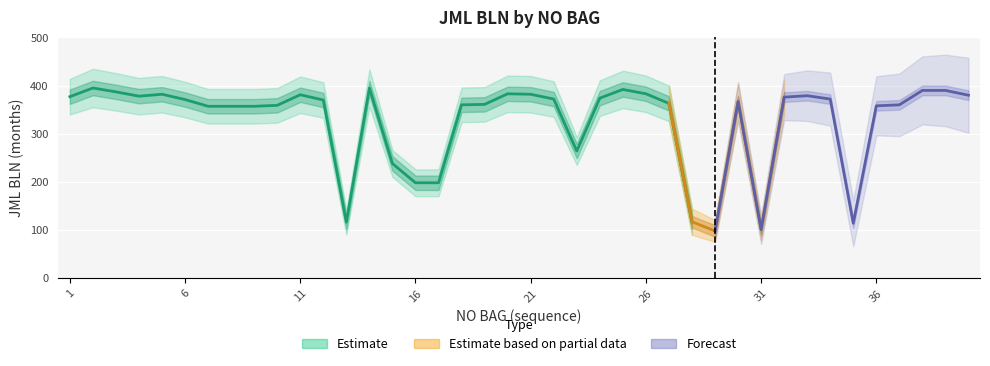

List the labels in order of JML BLN lower value, smallest first.

29, 31, 35, 13, 28, 16, 17, 15, 23, 7, 8, 9, 36, 10, 18, 37, 19, 27, 30, 12, 6, 22, 34, 24, 32, 1, 4, 33, 40, 11, 5, 21, 20, 26, 3, 38, 39, 25, 2, 14